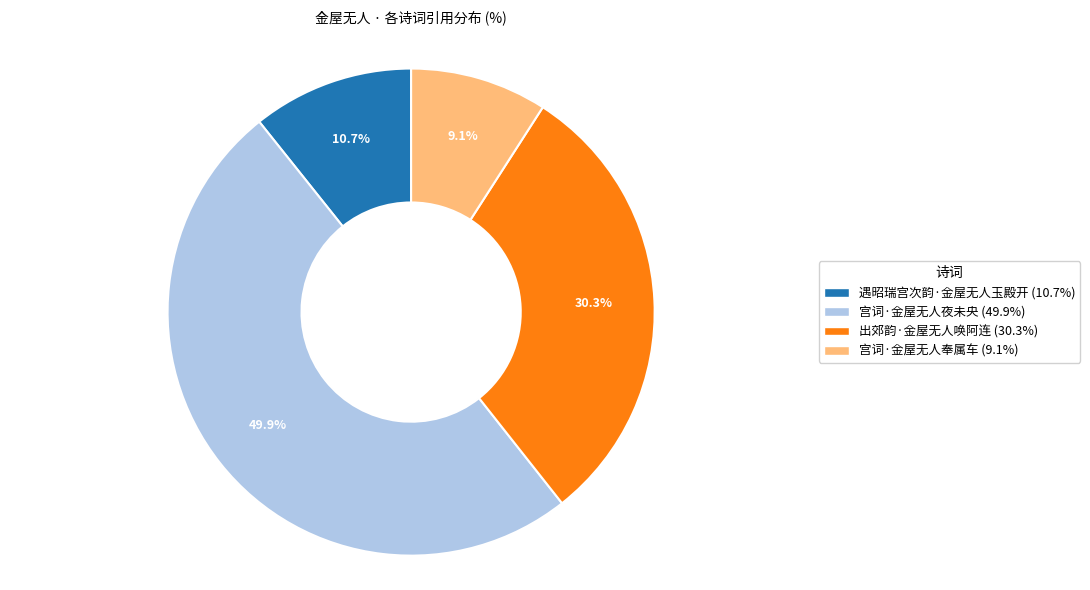

True or false: 宫词·金屋无人夜未央 accounts for 42% of the total.

False